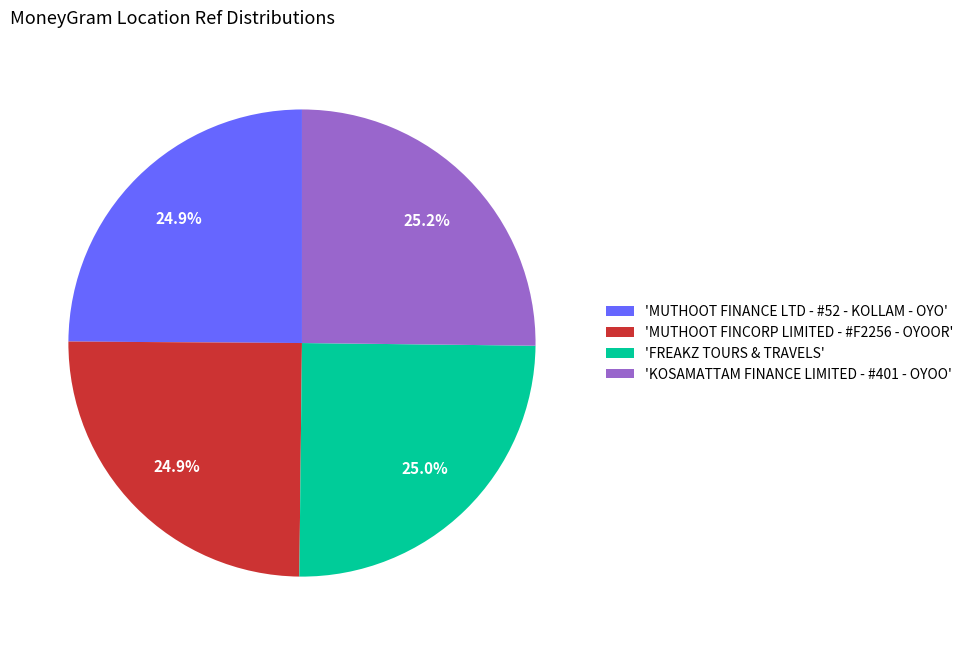

Does any single category account for the majority?

No